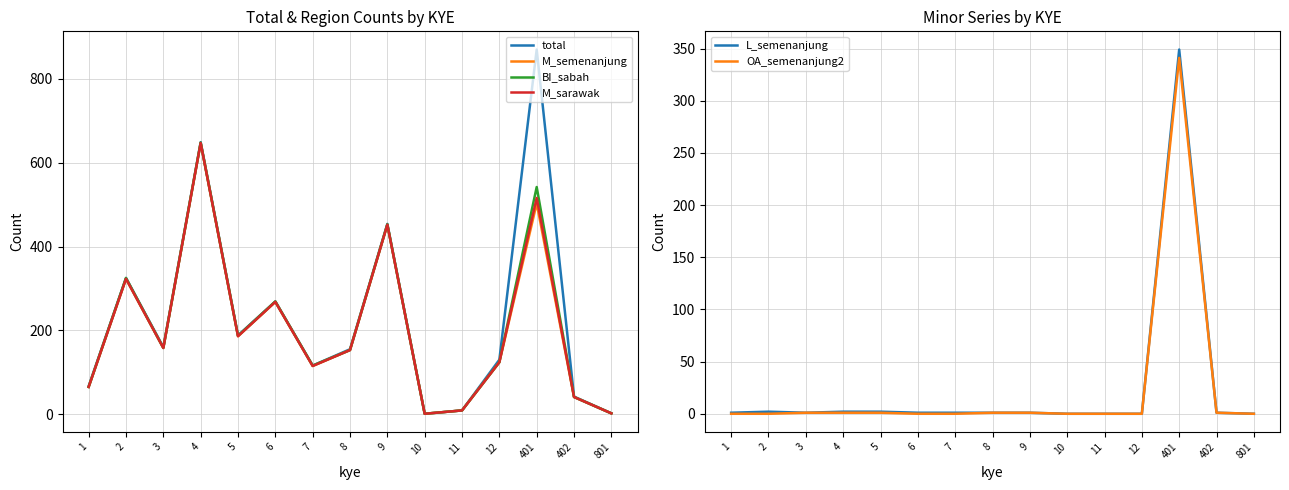

What is the sum of all BI_sabah values?

3093